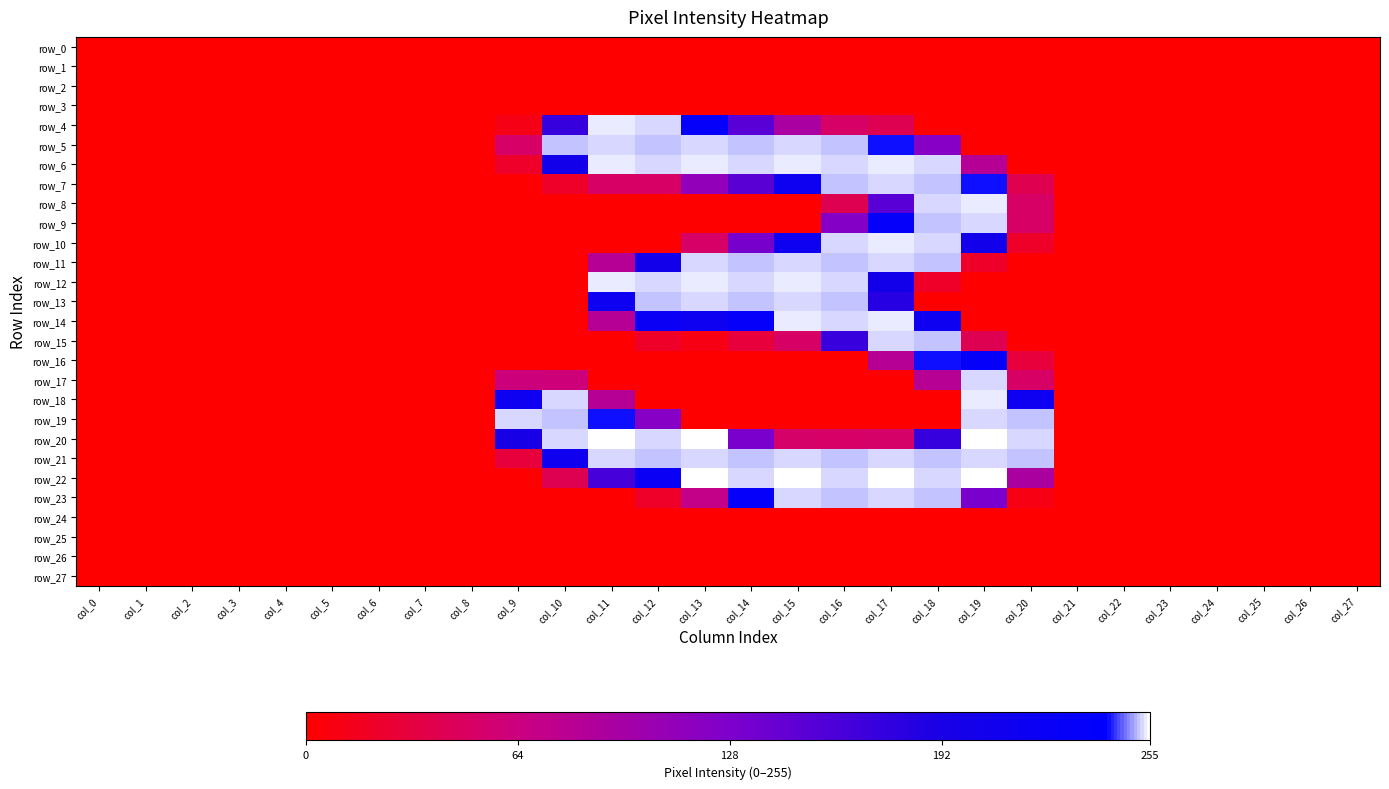

How many values in the row_14 series exceed 0?

8